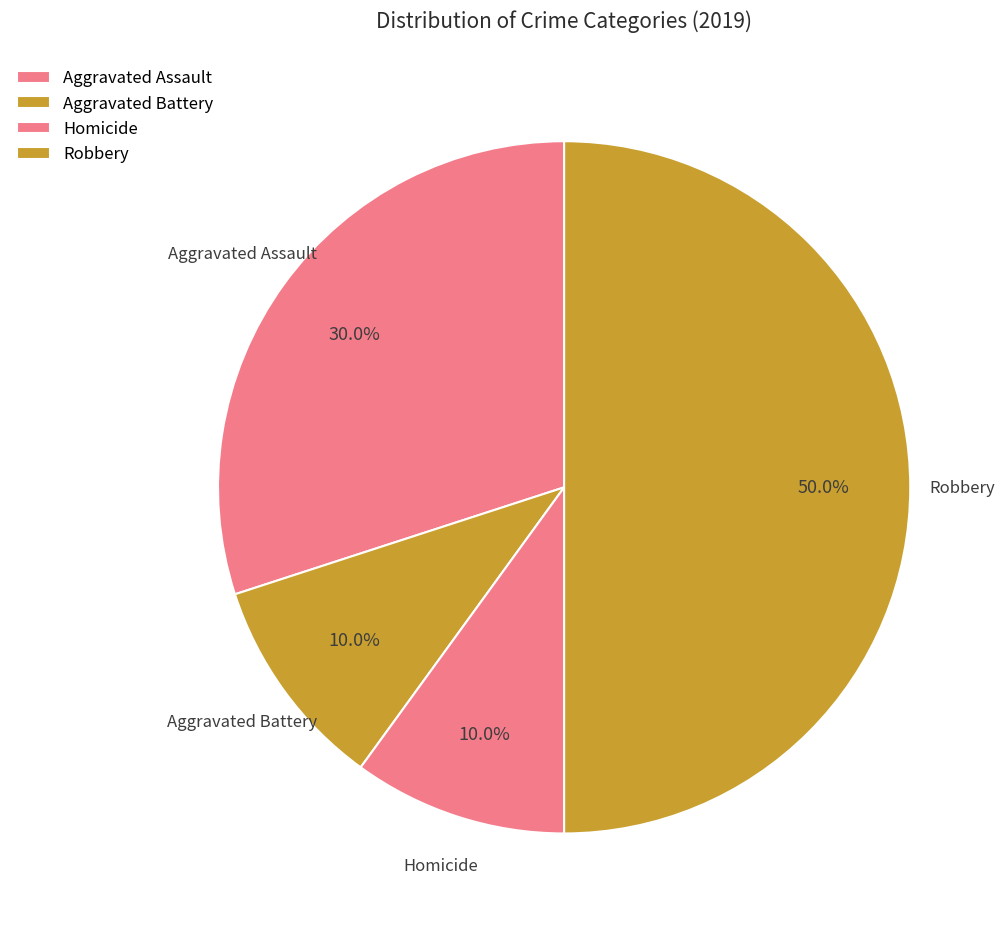

How many segments does this pie chart have?

4